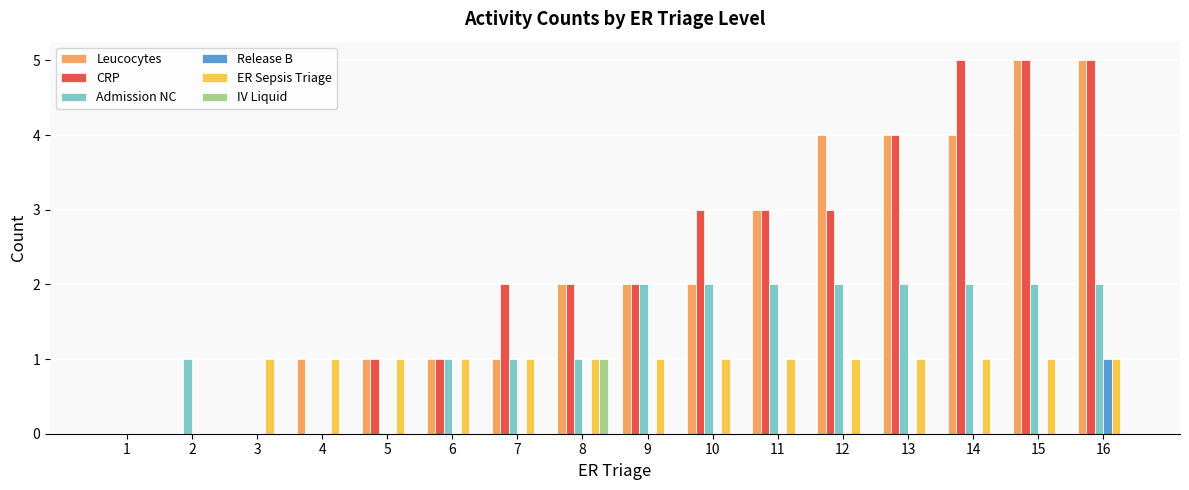

What is the highest value of the ER Sepsis Triage series?

1